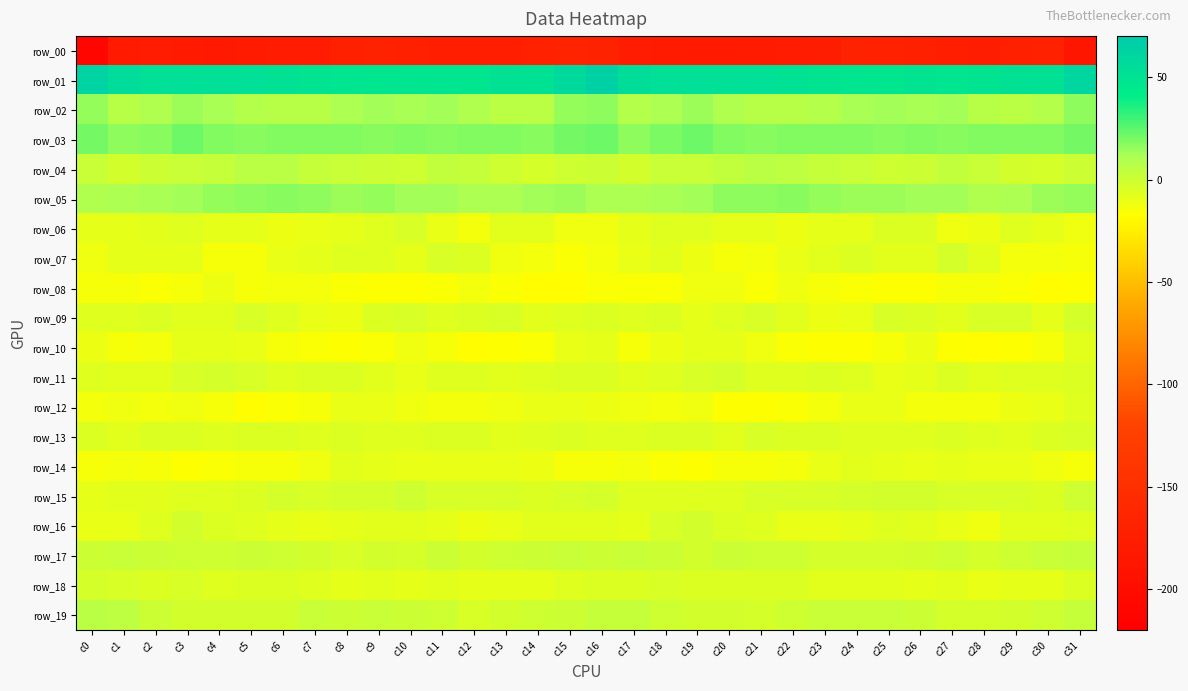

How many values in the row_16 series are below -8?

17